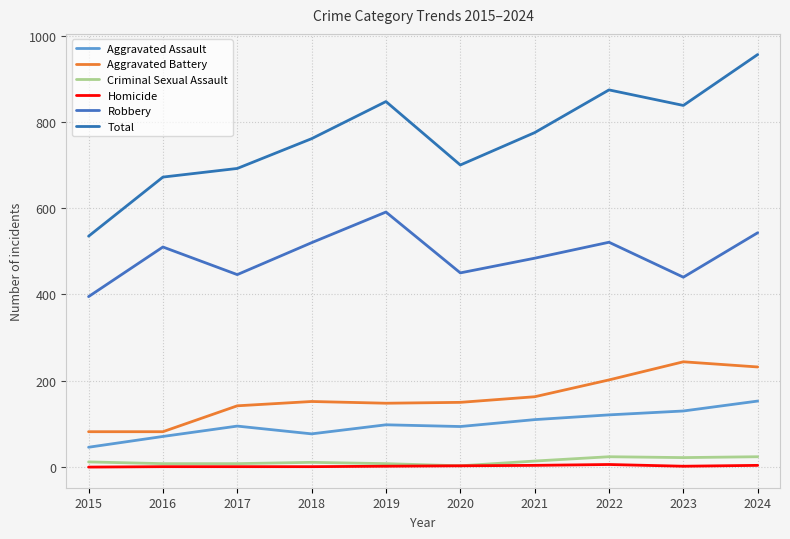

What is the average value of the Aggravated Battery series?

160